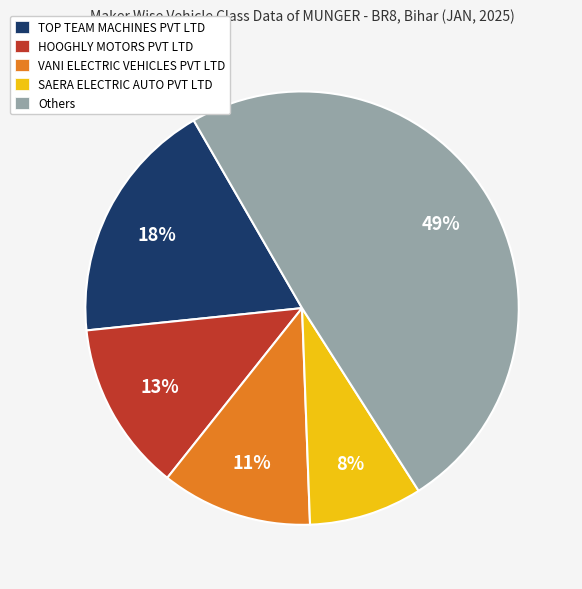

How many segments does this pie chart have?

5